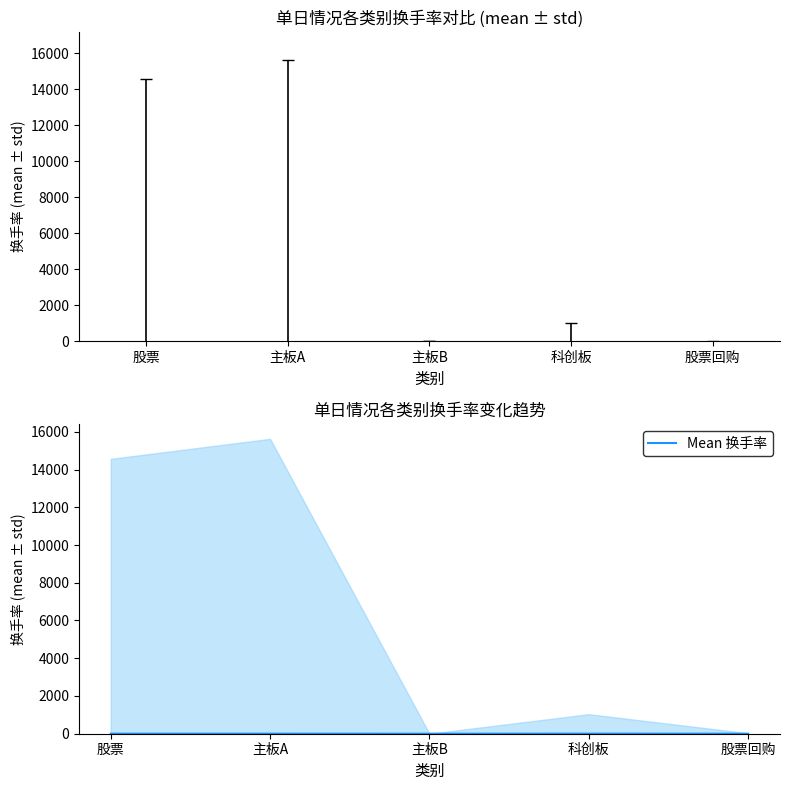

Reading right to left, extract all data points from this chart.

换手率: 股票回购=0.3	科创板=2.1	主板B=0.0	主板A=1.3	股票=1.3
Mean 换手率: 股票回购=0.3	科创板=2.1	主板B=0.0	主板A=1.3	股票=1.3